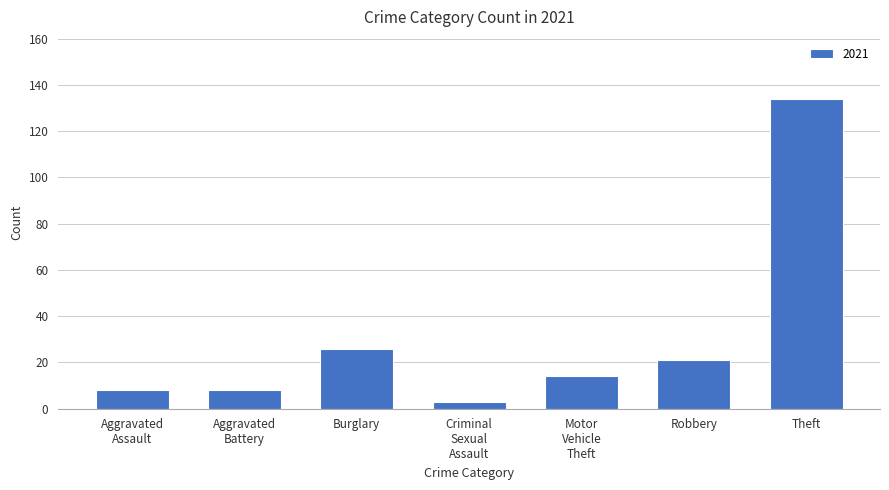

Where is the data nearest to the value 68?

Burglary